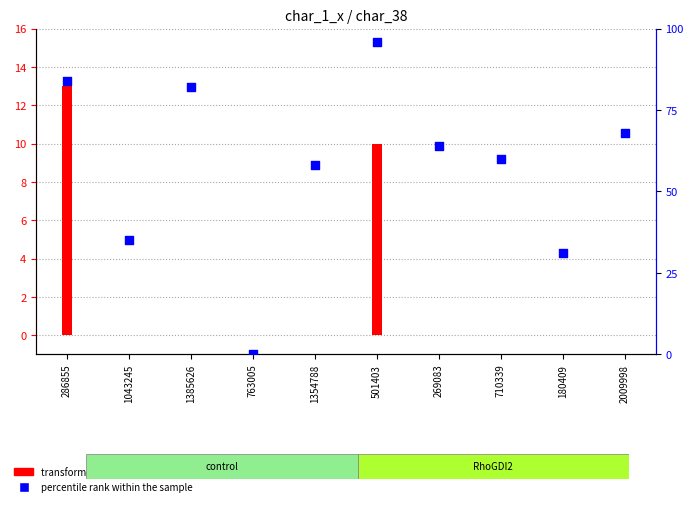

What are all the series names shown in the legend?

transformed count, percentile rank within the sample